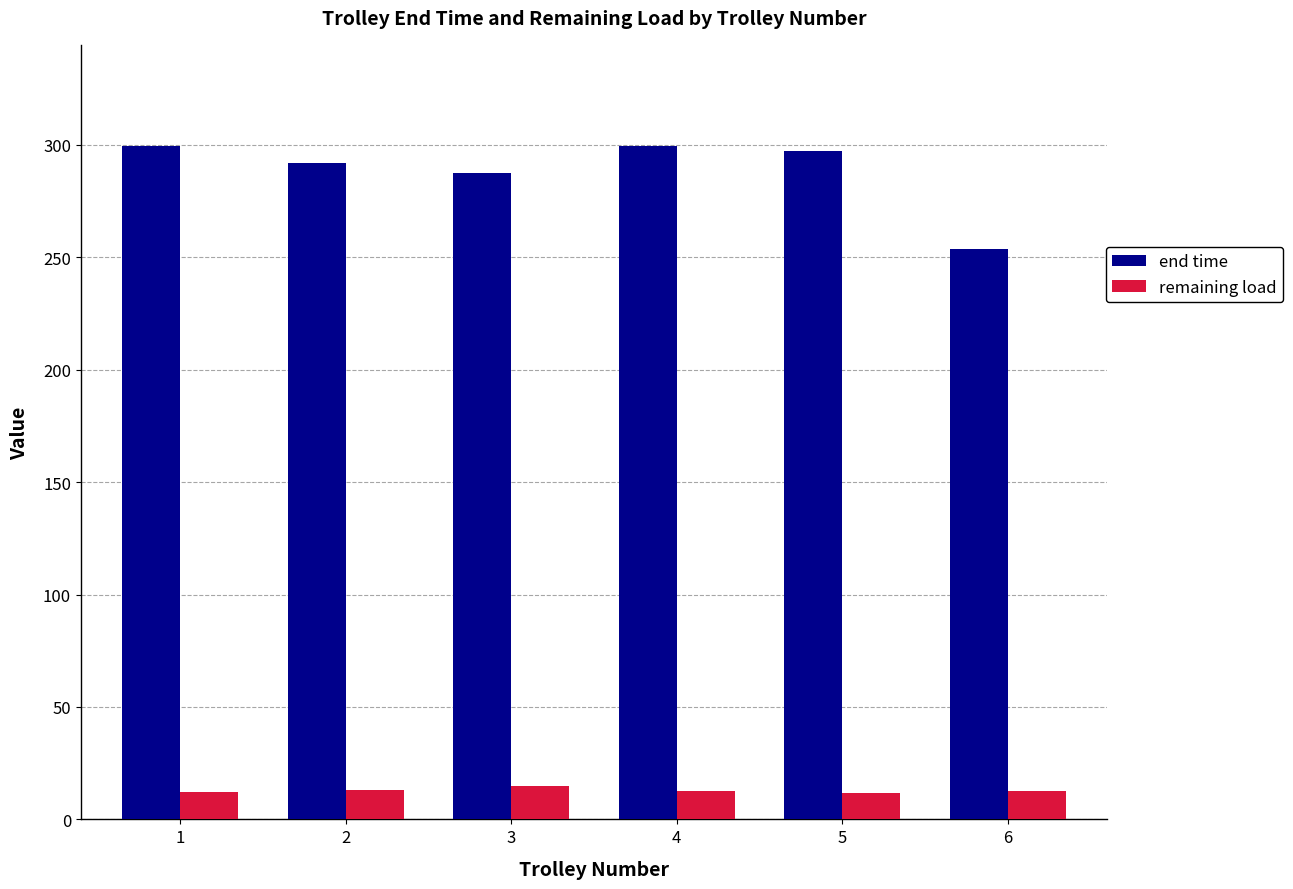

What is the lowest value of the end time series?

253.6